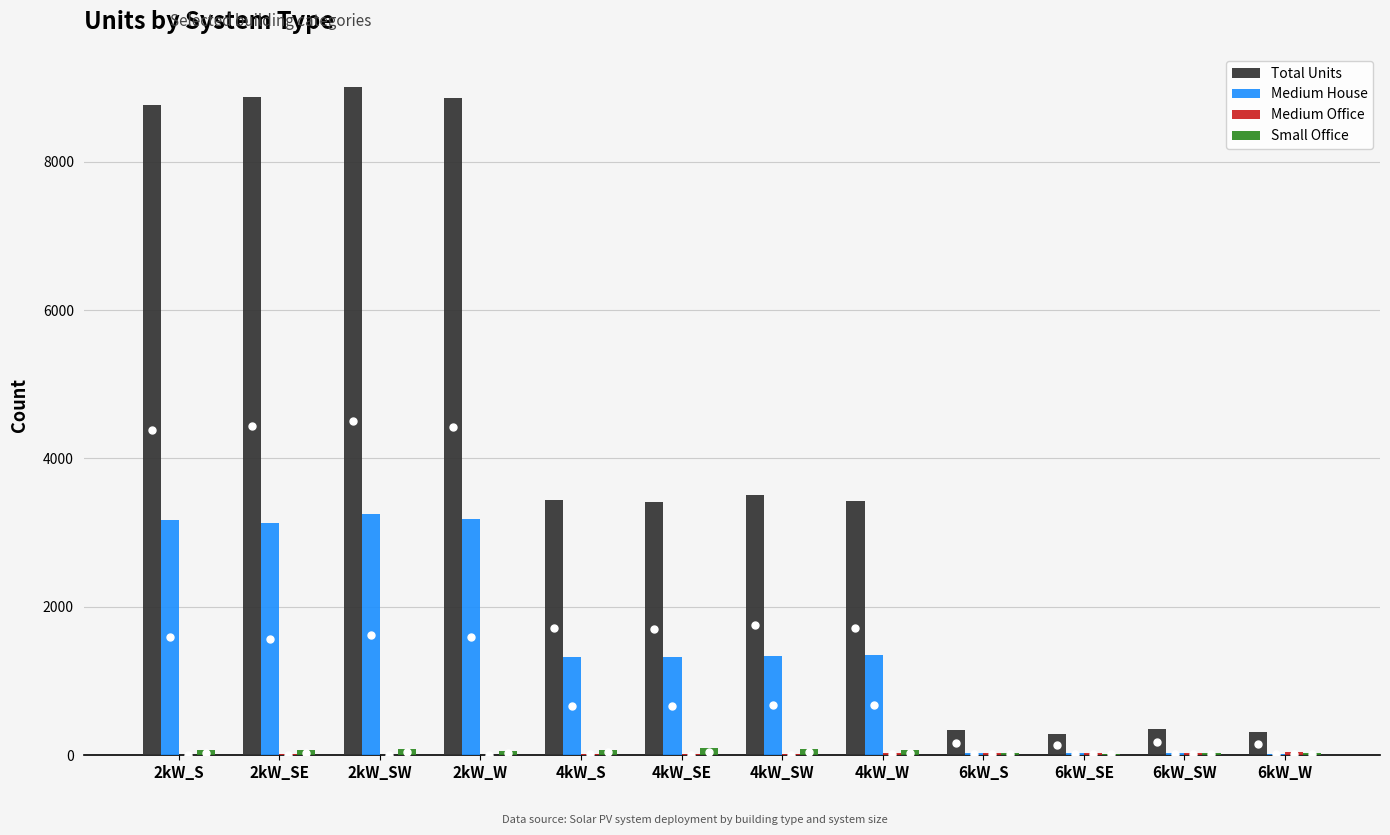

What is the sum of all Total Units values?

50550